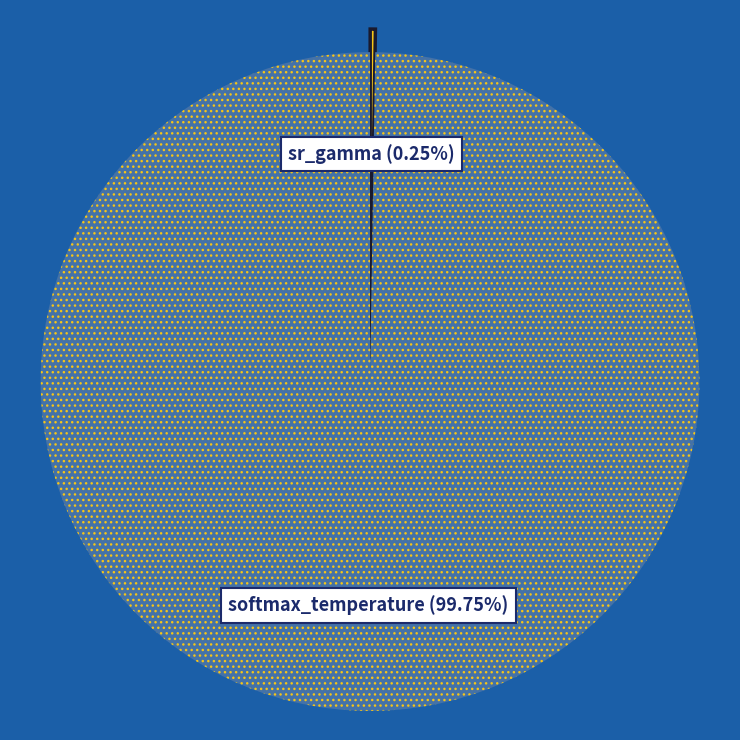

What is the largest slice in the pie chart?

softmax_temperature